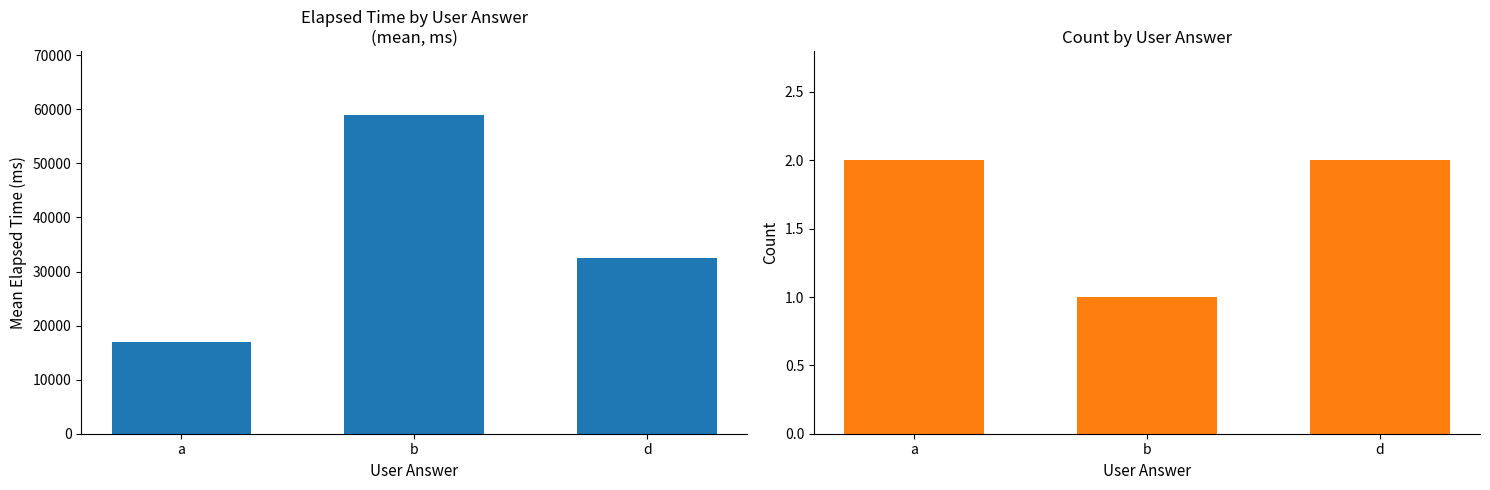

At how many categories does at least one series exceed 50765?

1